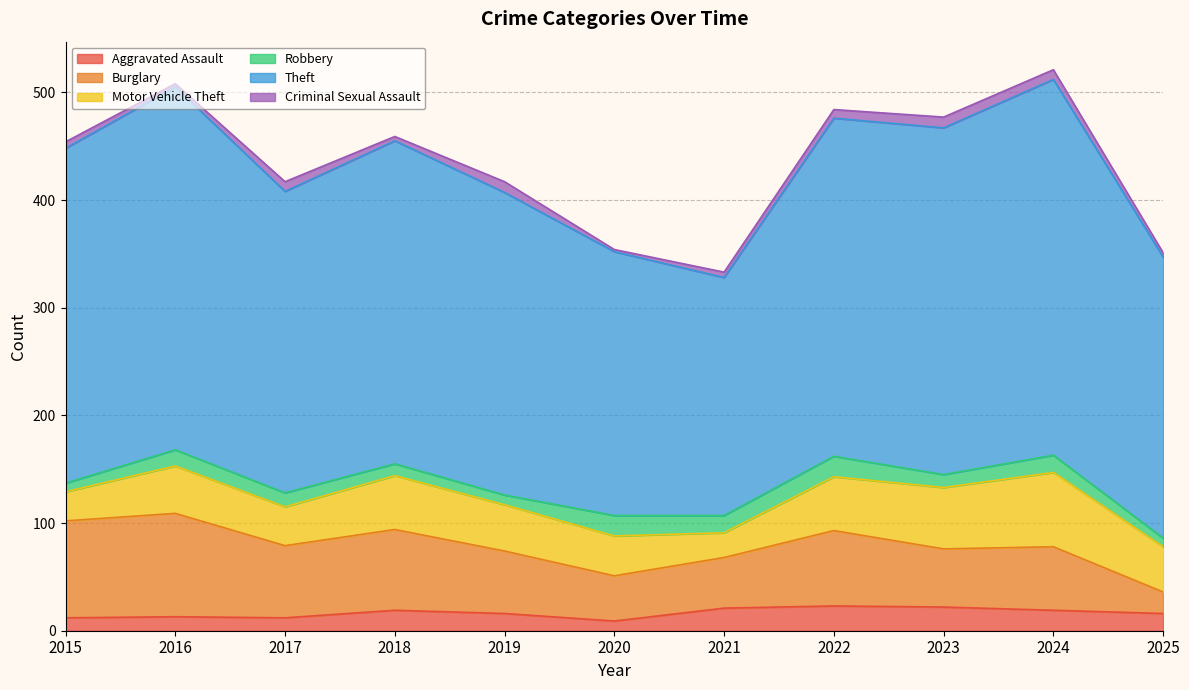

In Burglary, how many points are lower than both neighbors (excluding endpoints)?

3